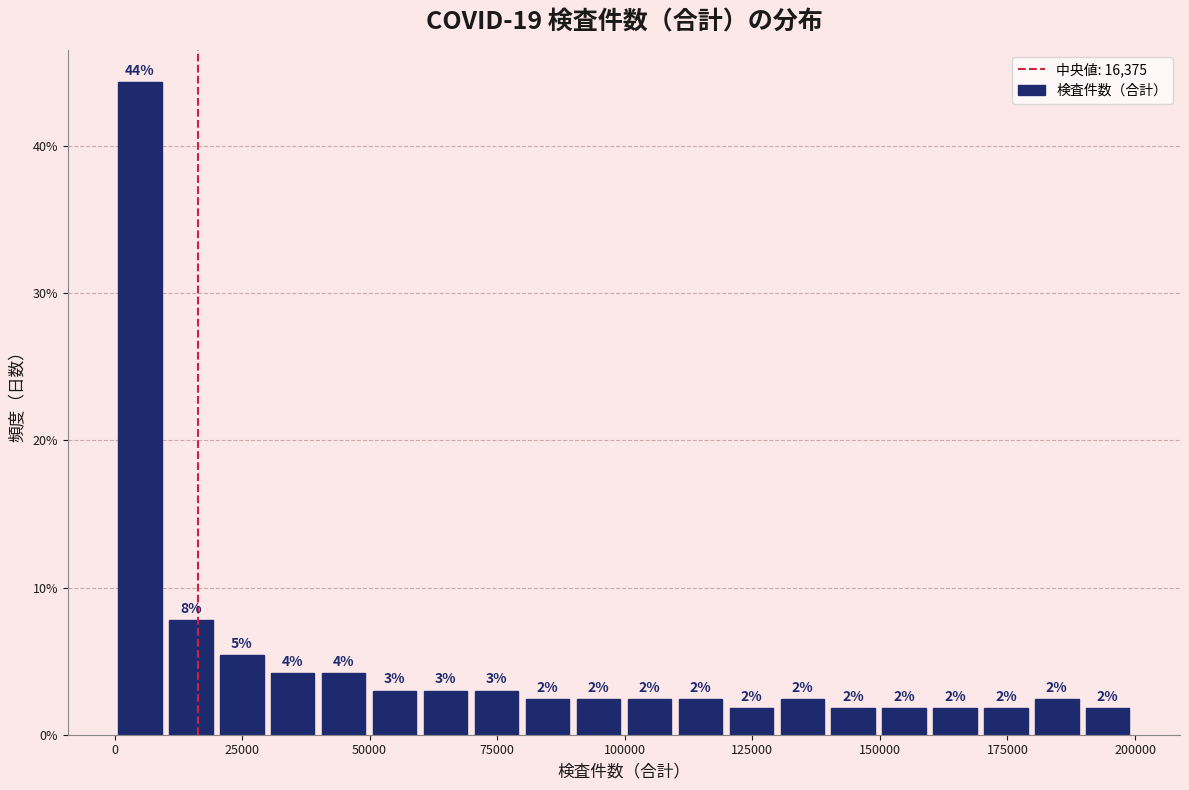

Around what value on the x-axis is the tallest bar? Give the approximate position of its centre, as read against the axis.

5000